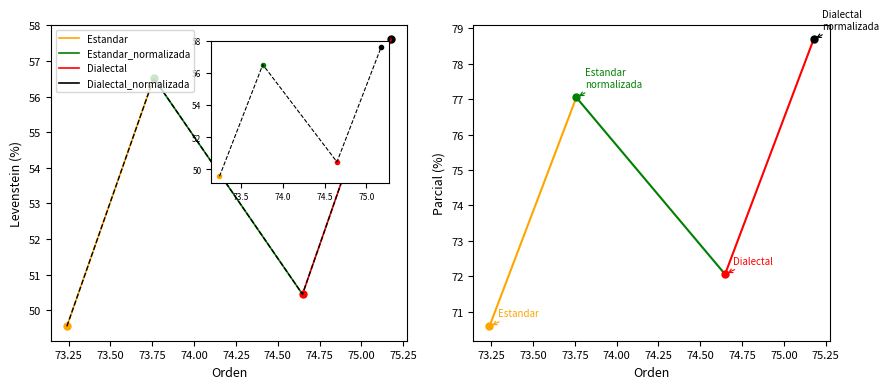

Which series has the largest range (max minus min)?

Dialectal